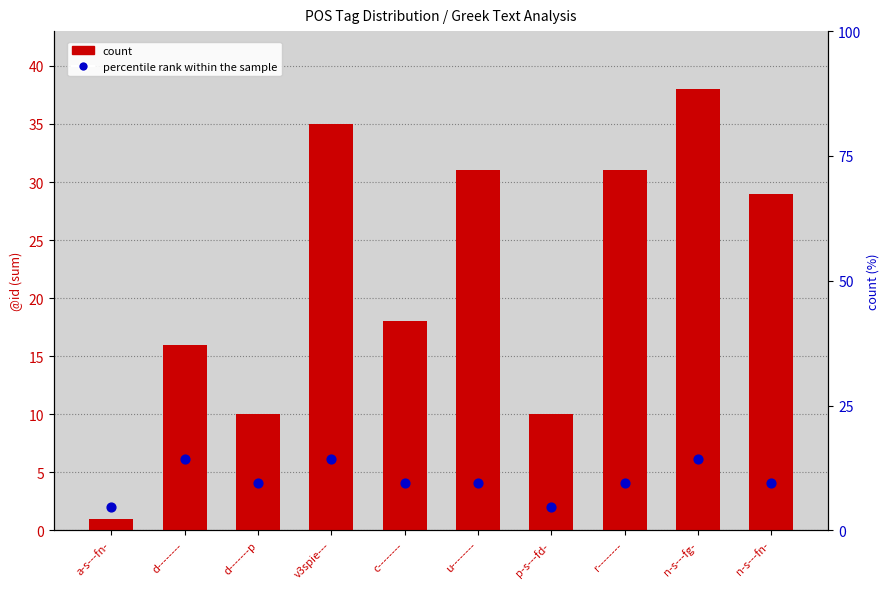

Which series has the largest total across all categories?

count